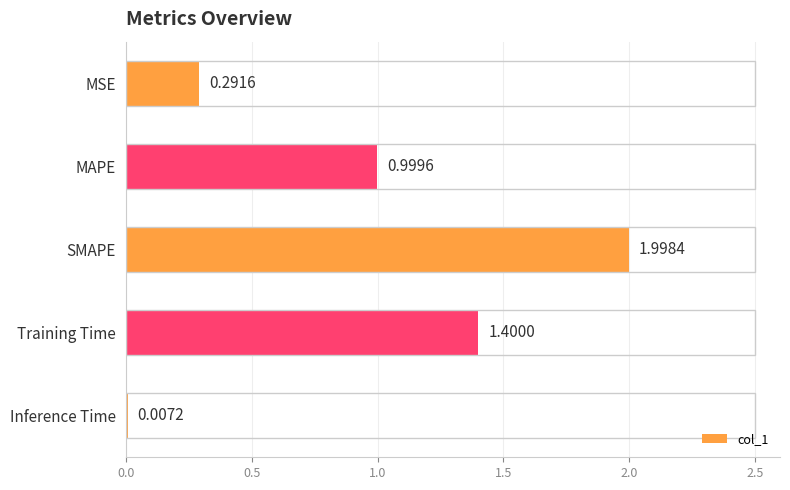

What is the sum of all values?

4.7